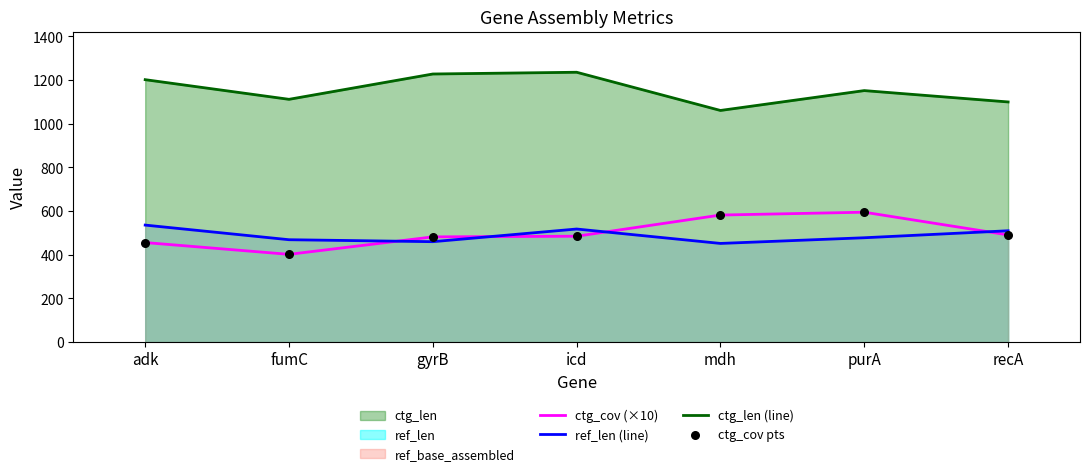

Which series has the largest total across all categories?

ctg_len (line)